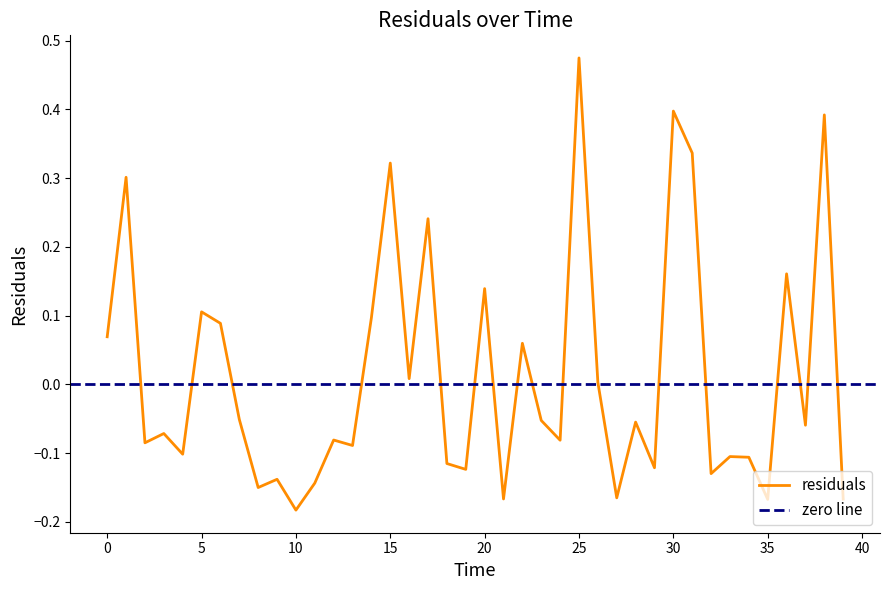

How many data points are less than 0?

24